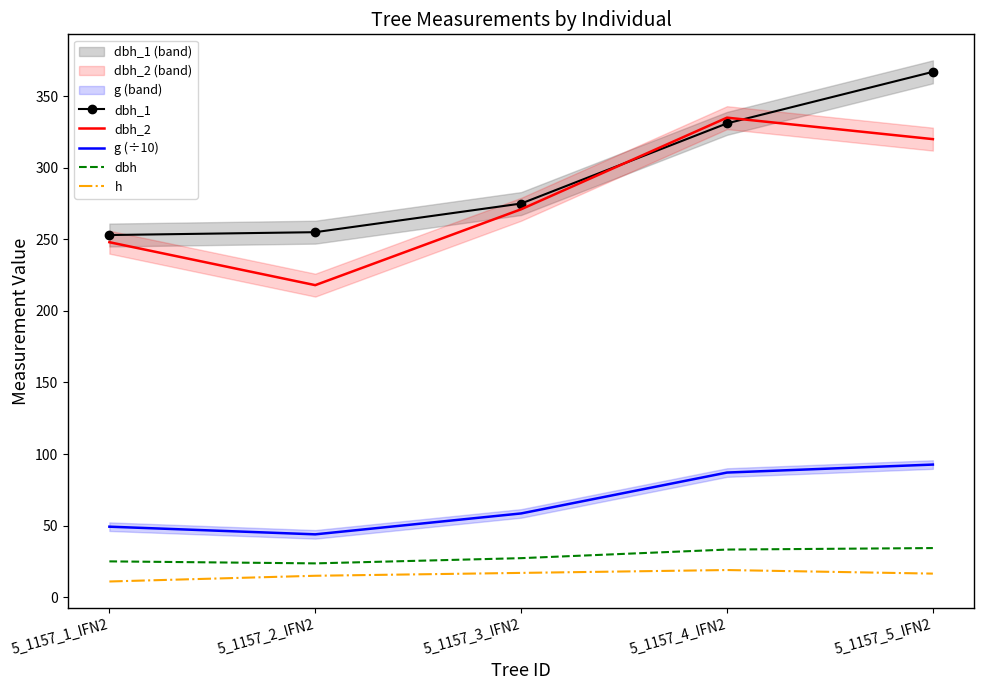

Where does the h series first go above 16?

5_1157_3_IFN2